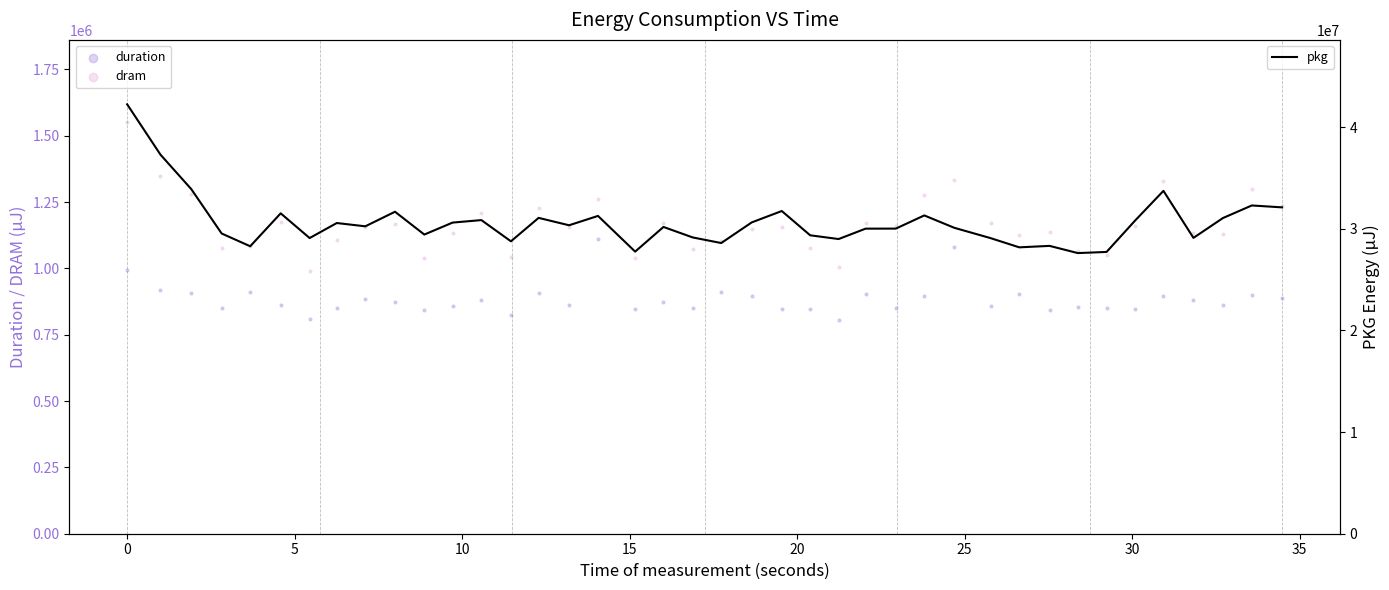

Which series contains the highest Y value?

pkg